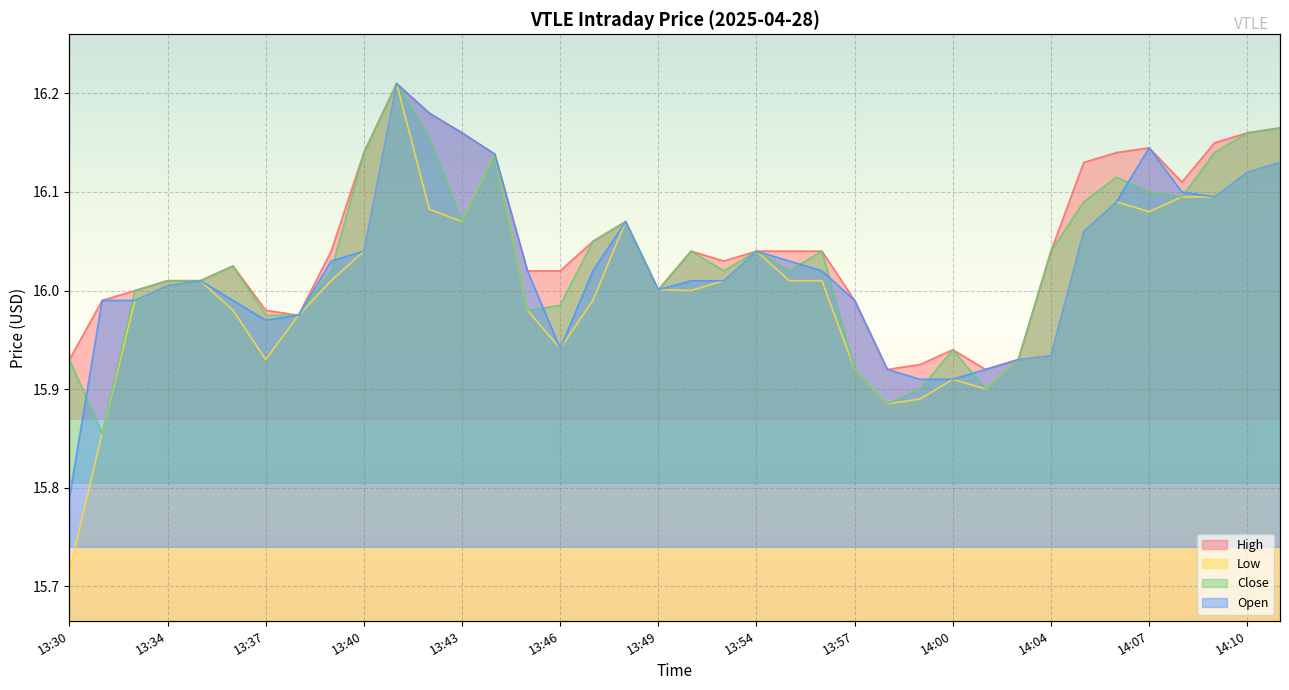

Reading right to left, transcribe all the data shown in this chart.

High: 16.2	16.2	16.1	16.1	16.1	16.1	16.1	16.0	15.9	15.9	15.9	15.9	15.9	16.0	16.0	16.0	16.0	16.0	16.0	16.0	16.1	16.0	16.0	16.0	16.1	16.2	16.2	16.2	16.1	16.0	16.0	16.0	16.0	16.0	16.0	16.0	16.0	15.9
Low: 16.1	16.1	16.1	16.1	16.1	16.1	16.1	15.9	15.9	15.9	15.9	15.9	15.9	15.9	16.0	16.0	16.0	16.0	16.0	16.0	16.1	16.0	15.9	16.0	16.1	16.1	16.1	16.2	16.0	16.0	16.0	15.9	16.0	16.0	16.0	16.0	15.9	15.7
Close: 16.2	16.2	16.1	16.1	16.1	16.1	16.1	16.0	15.9	15.9	15.9	15.9	15.9	15.9	16.0	16.0	16.0	16.0	16.0	16.0	16.1	16.0	16.0	16.0	16.1	16.1	16.2	16.2	16.1	16.0	16.0	16.0	16.0	16.0	16.0	16.0	15.9	15.9
Open: 16.1	16.1	16.1	16.1	16.1	16.1	16.1	15.9	15.9	15.9	15.9	15.9	15.9	16.0	16.0	16.0	16.0	16.0	16.0	16.0	16.1	16.0	15.9	16.0	16.1	16.2	16.2	16.2	16.0	16.0	16.0	16.0	16.0	16.0	16.0	16.0	16.0	15.8